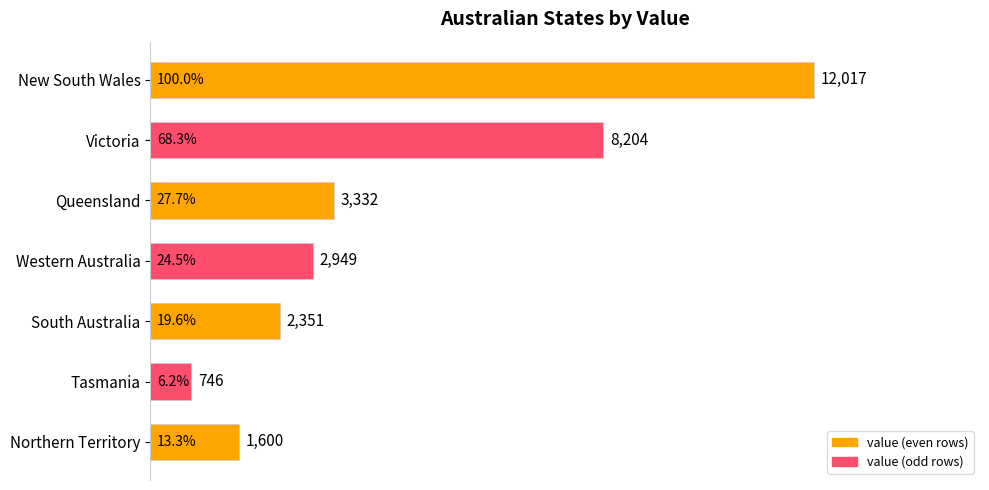

Where is the data nearest to the value 6381?

Victoria